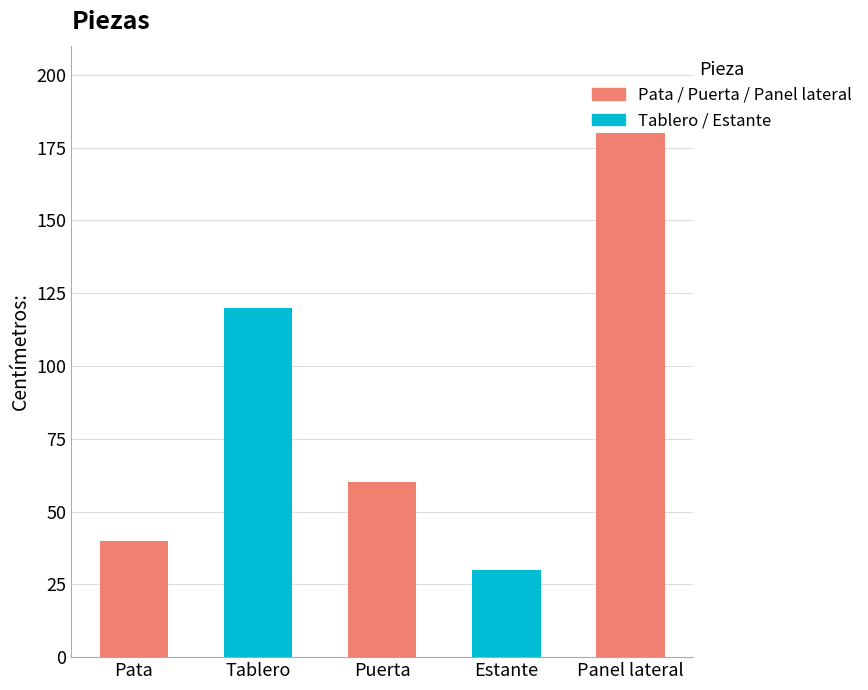

Is it true that the value at Pata is 40?

True